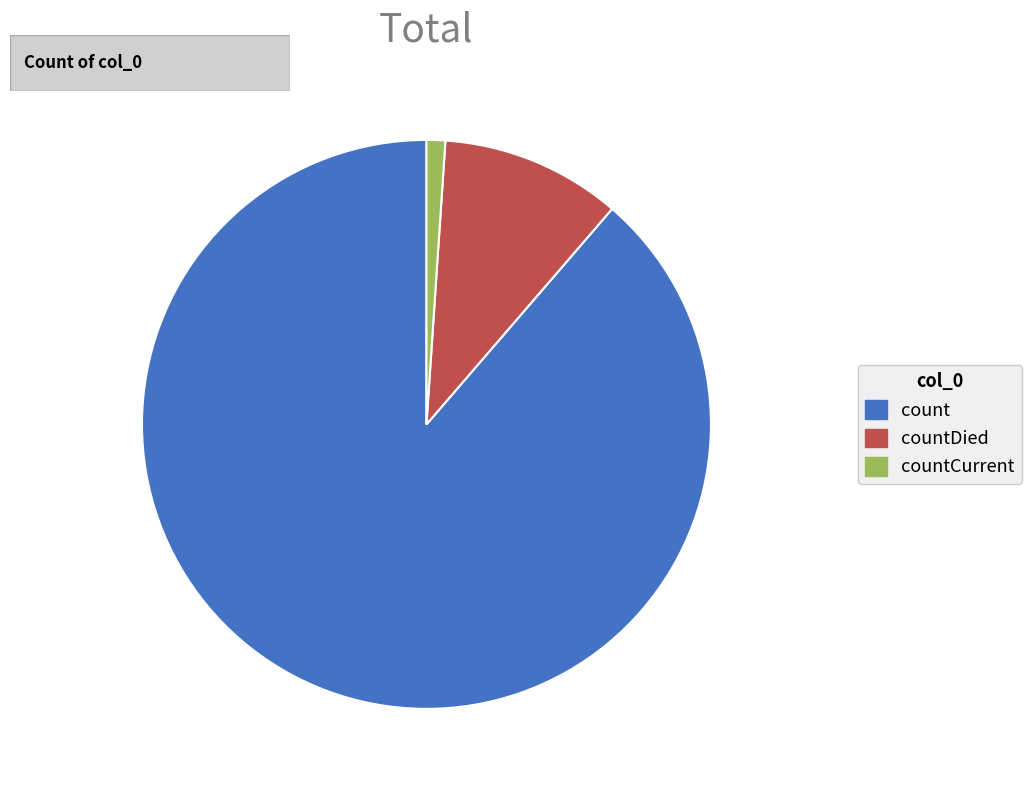

How many segments does this pie chart have?

3